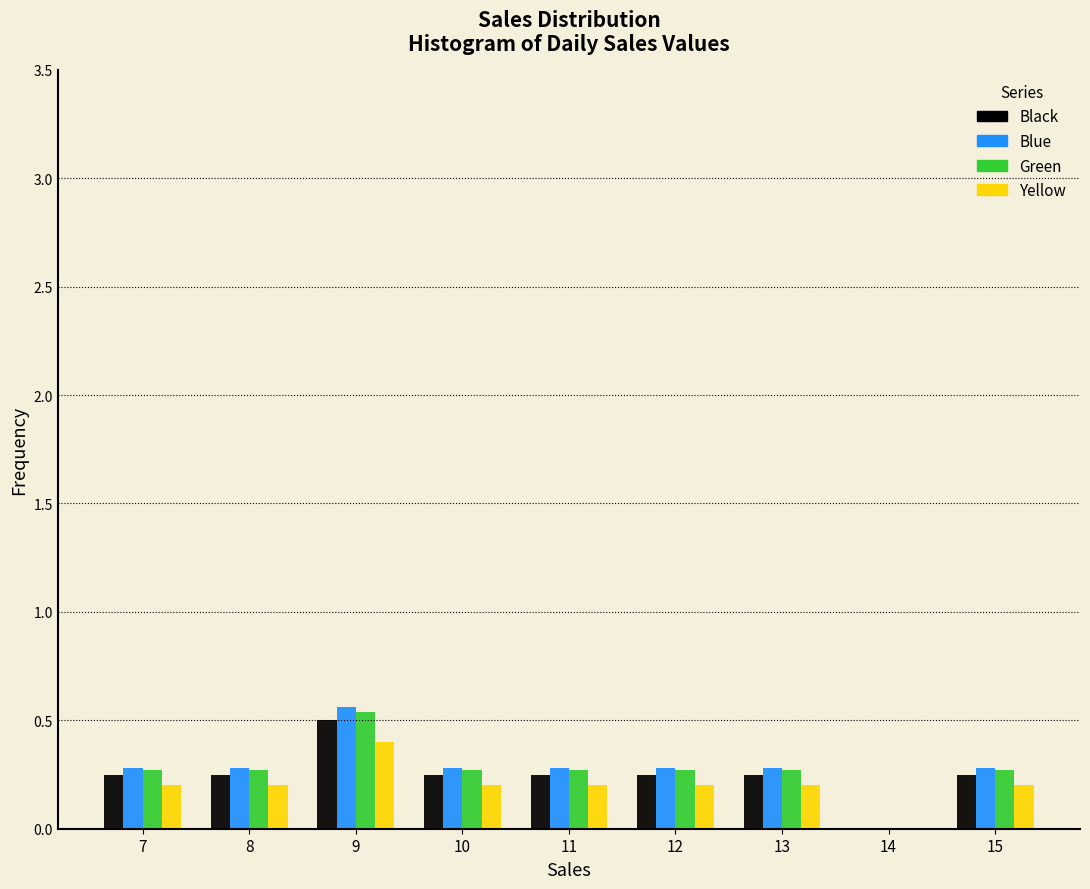

Reading left to right, transcribe this chart: for each range on the x-axis, give the height of each series' bar. The values are not printed on the chart, so give them approximately, as read against the axis.

6.5 to 7.5: Black=0.25	Blue=0.30	Green=0.25	Yellow=0.20
7.5 to 8.5: Black=0.25	Blue=0.30	Green=0.25	Yellow=0.20
8.5 to 9.5: Black=0.50	Blue=0.55	Green=0.55	Yellow=0.40
9.5 to 10.5: Black=0.25	Blue=0.30	Green=0.25	Yellow=0.20
10.5 to 11.5: Black=0.25	Blue=0.30	Green=0.25	Yellow=0.20
11.5 to 12.5: Black=0.25	Blue=0.30	Green=0.25	Yellow=0.20
12.5 to 13.5: Black=0.25	Blue=0.30	Green=0.25	Yellow=0.20
13.5 to 14.5: Black=0	Blue=0	Green=0	Yellow=0
14.5 to 15.5: Black=0.25	Blue=0.30	Green=0.25	Yellow=0.20